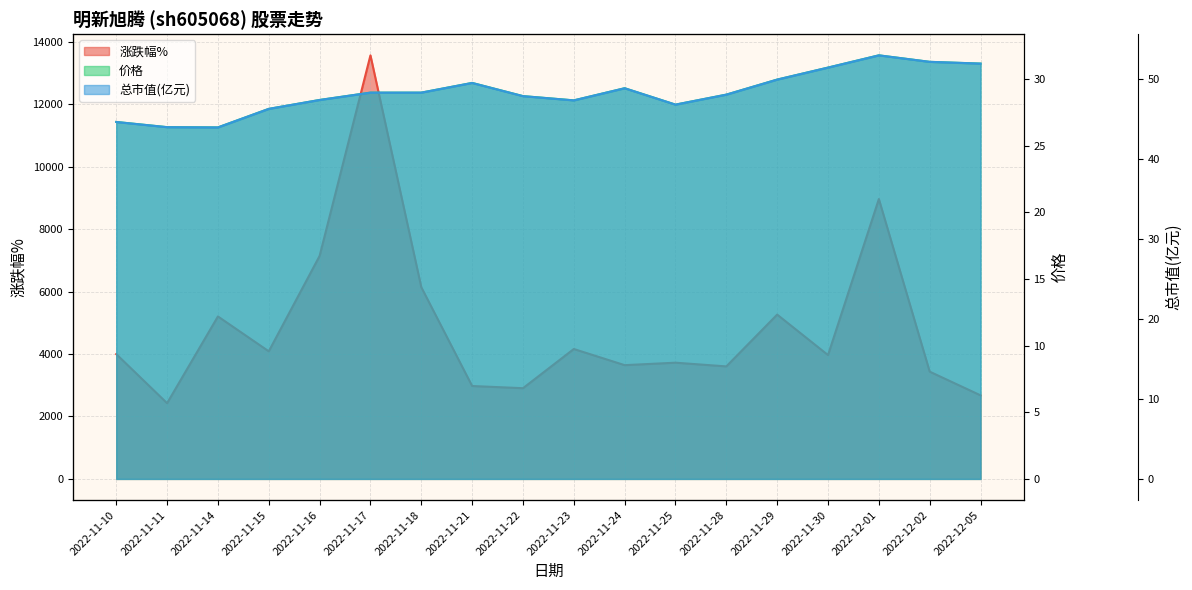

What position from the left is 2022-11-15?

4